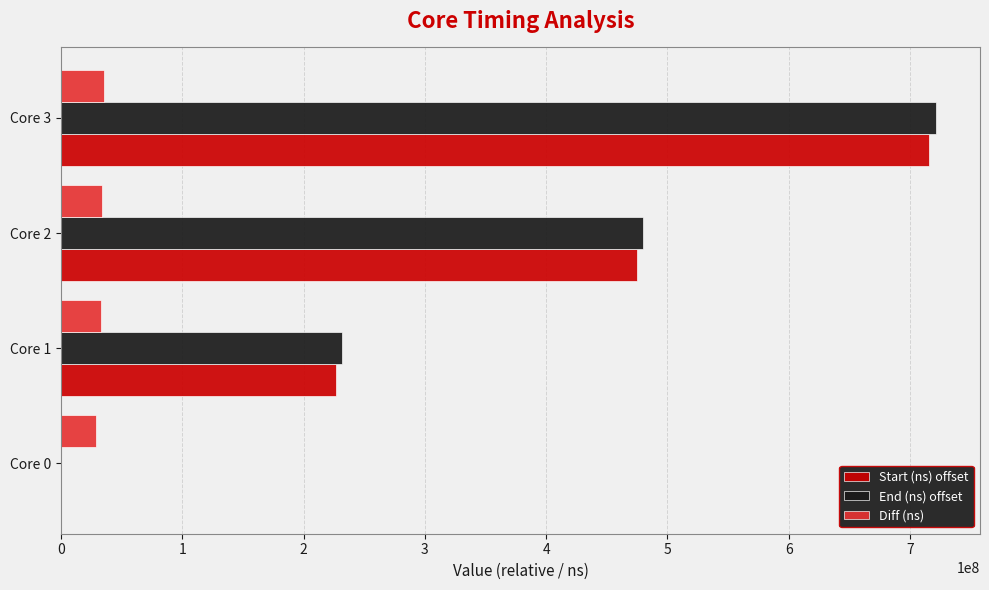

Where is Start (ns) offset nearest to the value 357748355?

Core 2